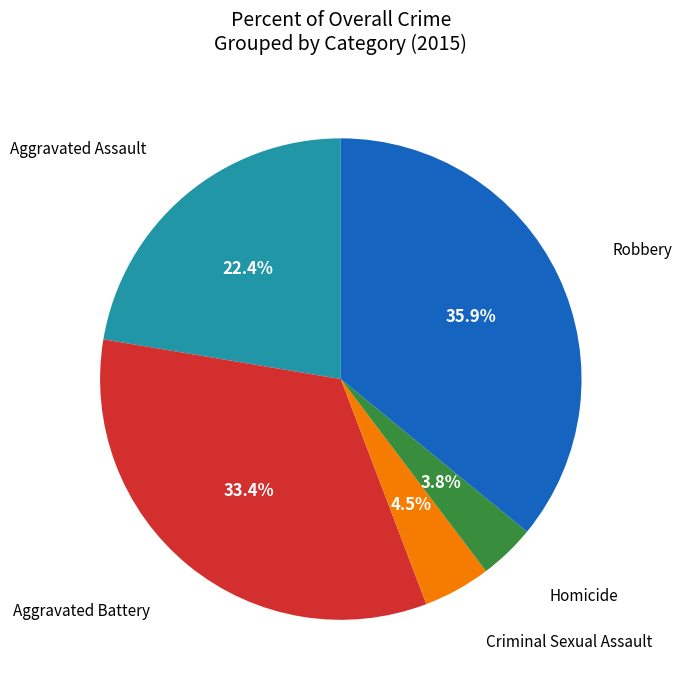

Does any single category account for the majority?

No